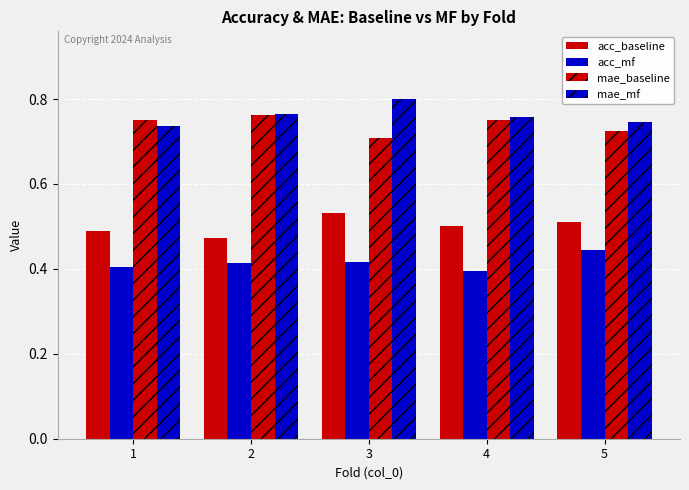

Is the value of acc_mf at 2 greater than the value of acc_baseline at 4?

No